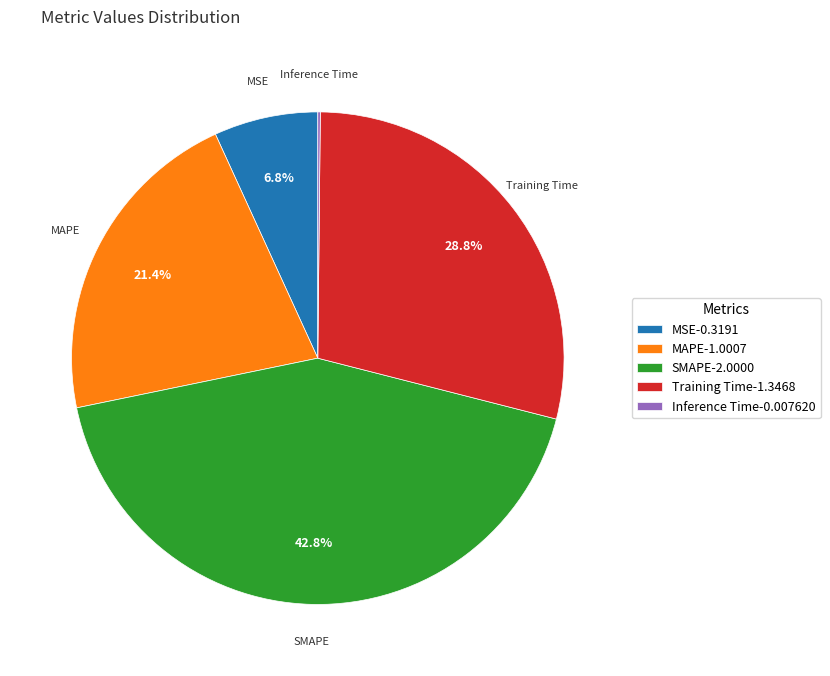

Does any single category account for the majority?

No